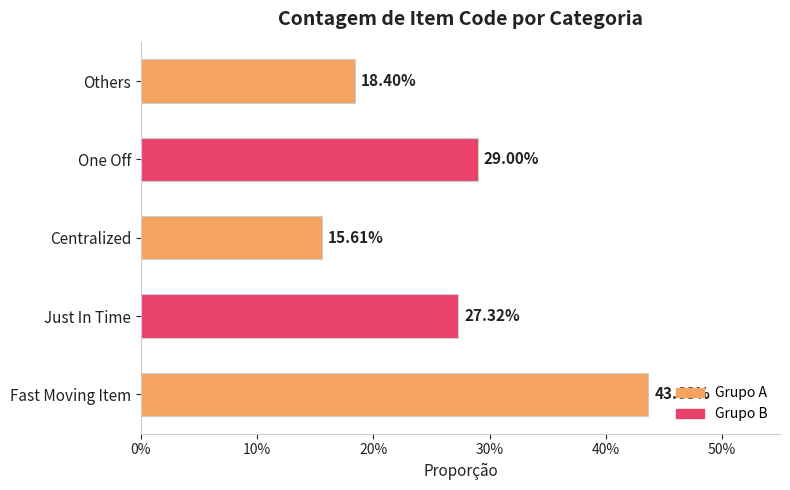

Does the chart contain any negative values?

No